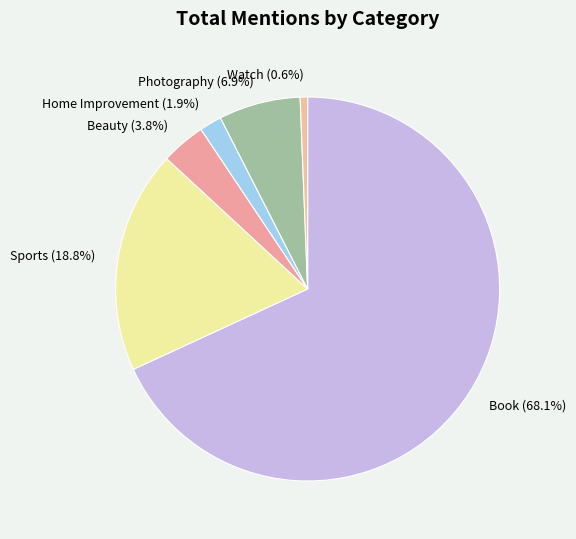

How much of the chart is everything except Photography?

93.1%